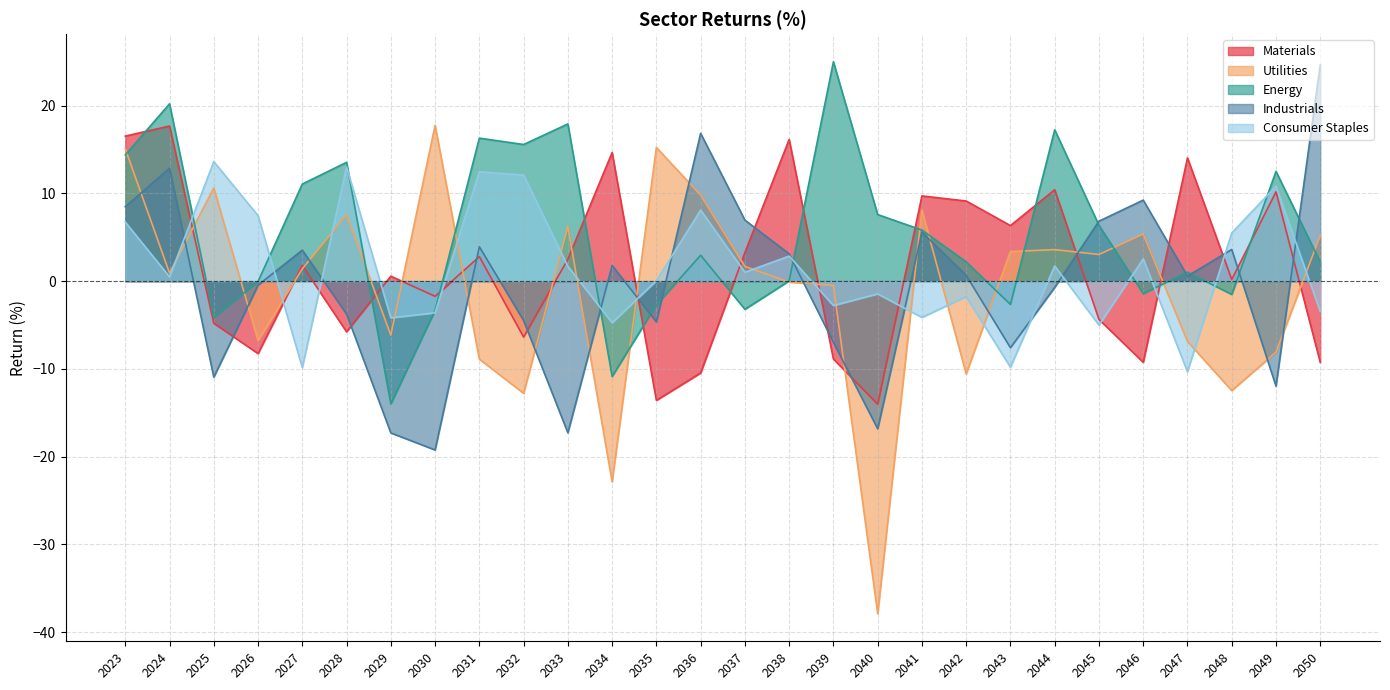

True or false: Energy and Industrials intersect in this chart.

True